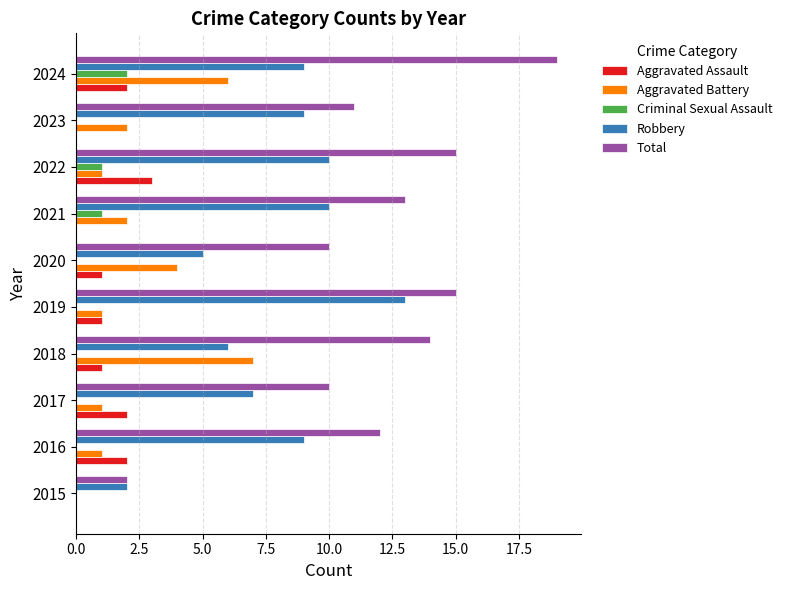

Which category has the highest value across all series?

2024